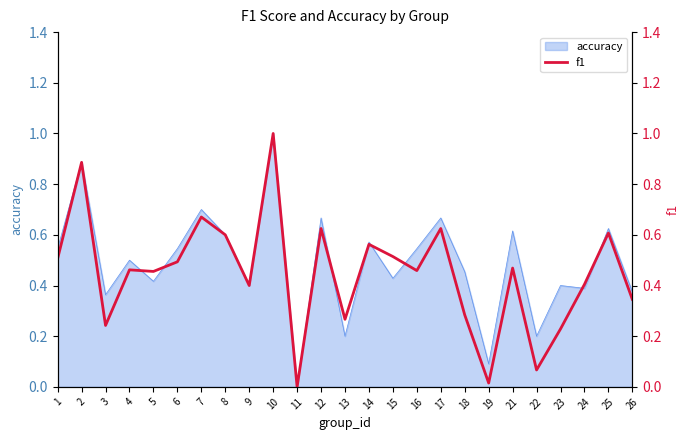

Reading left to right, list all the values displayed in this chart.

1=0.5	2=0.9	3=0.2	4=0.5	5=0.5	6=0.5	7=0.7	8=0.6	9=0.4	10=1.0	11=0.0	12=0.6	13=0.3	14=0.6	15=0.5	16=0.5	17=0.6	18=0.3	19=0.0	21=0.5	22=0.1	23=0.2	24=0.4	25=0.6	26=0.3